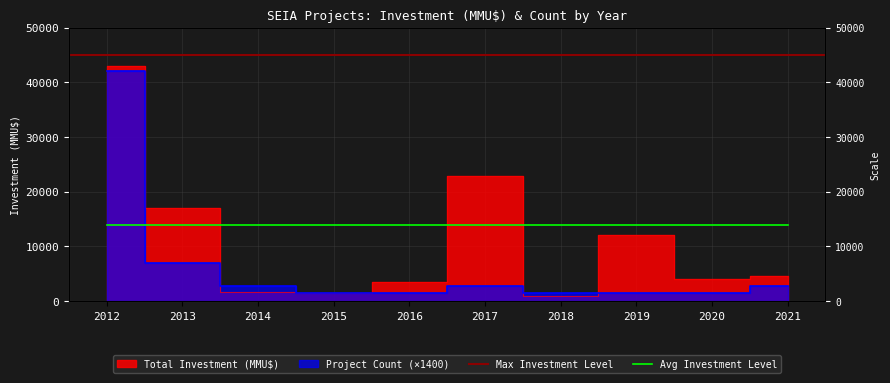

What is the value of the Total Investment (MMU$) point at the 5th from the left?

3500